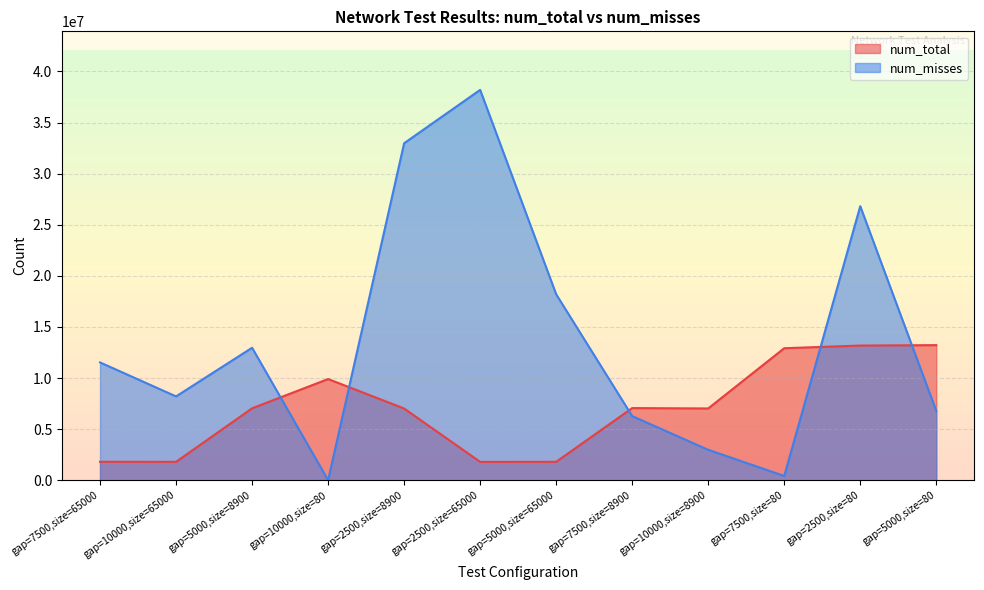

Which series has the largest total across all categories?

num_misses